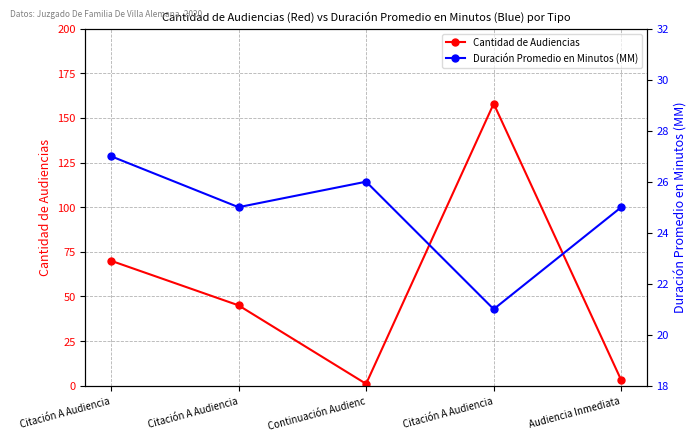

How many categories are shown in the chart?

5